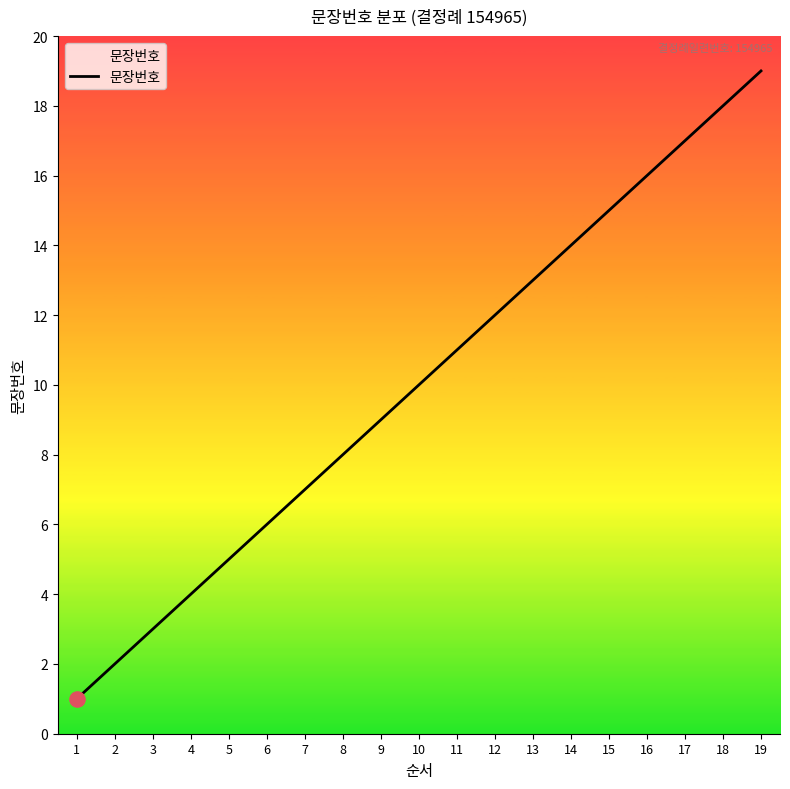

What is the change in value from 1 to 17?

+16